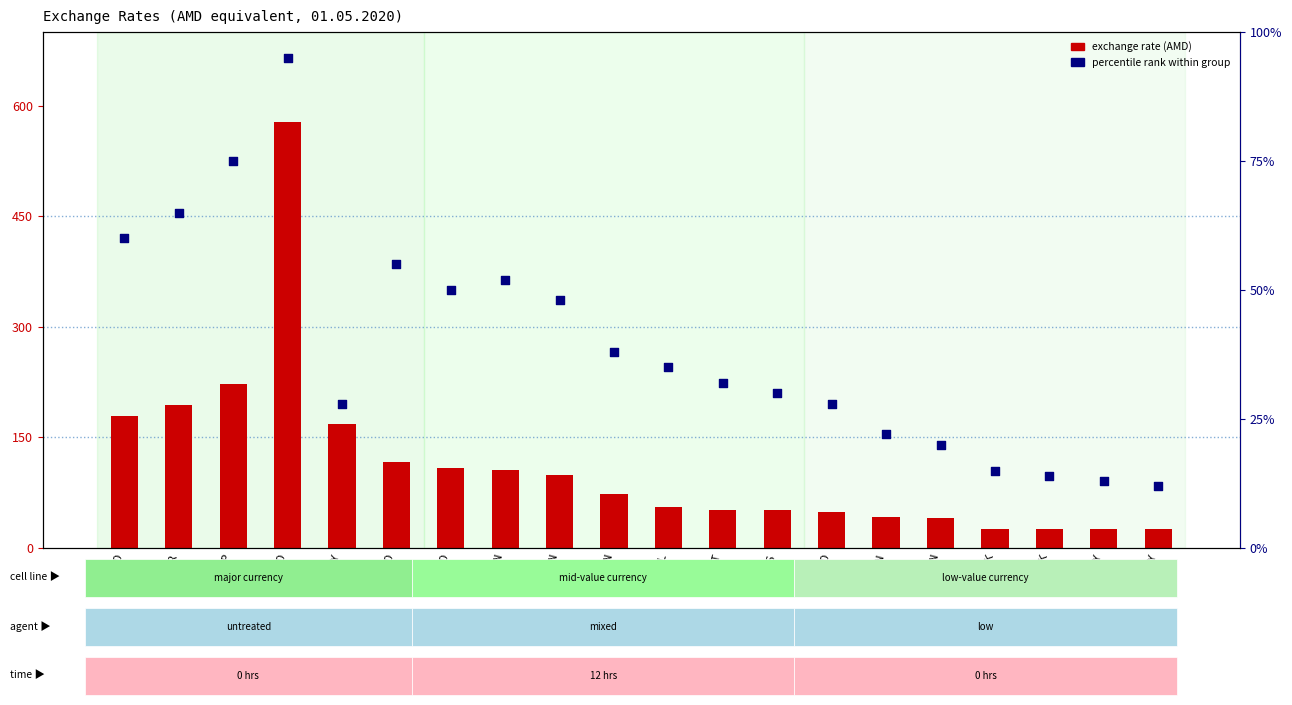

Which series has the largest total across all categories?

percentile rank within group